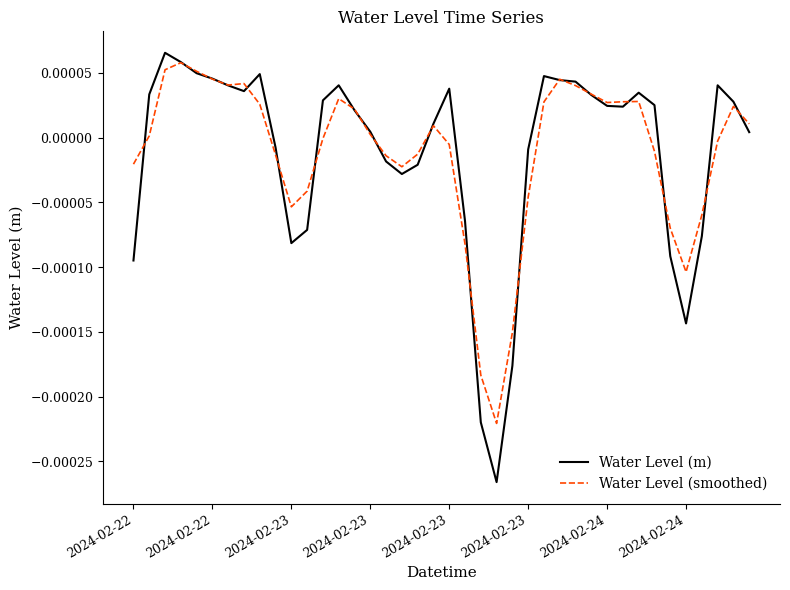

At how many categories does at least one series exceed 0?

25